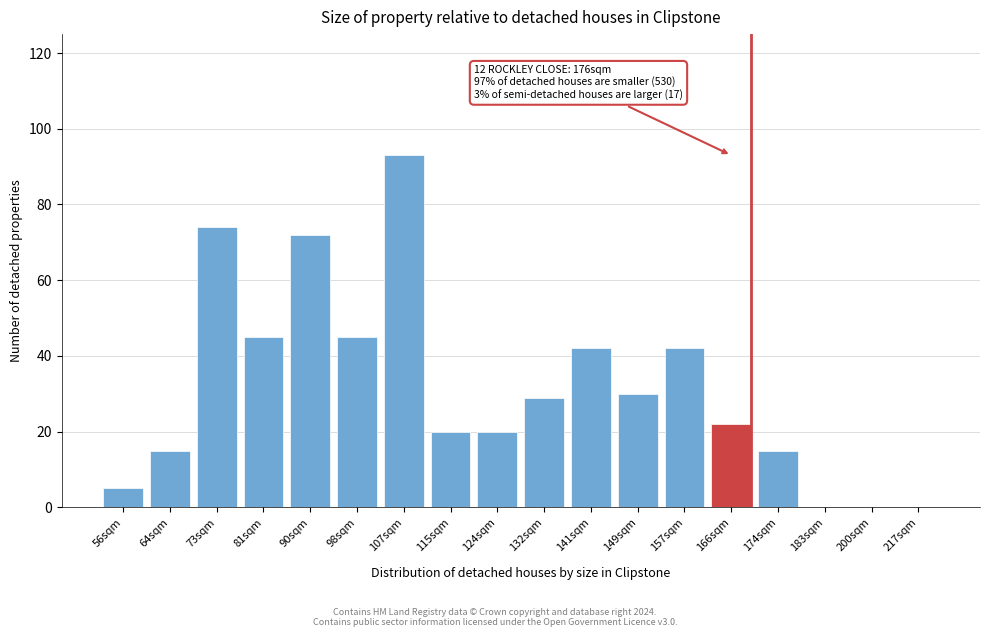

Reading right to left, transcribe all the data shown in this chart.

217sqm=0	200sqm=0	183sqm=0	174sqm=15	166sqm=22	157sqm=42	149sqm=30	141sqm=42	132sqm=29	124sqm=20	115sqm=20	107sqm=93	98sqm=45	90sqm=72	81sqm=45	73sqm=74	64sqm=15	56sqm=5